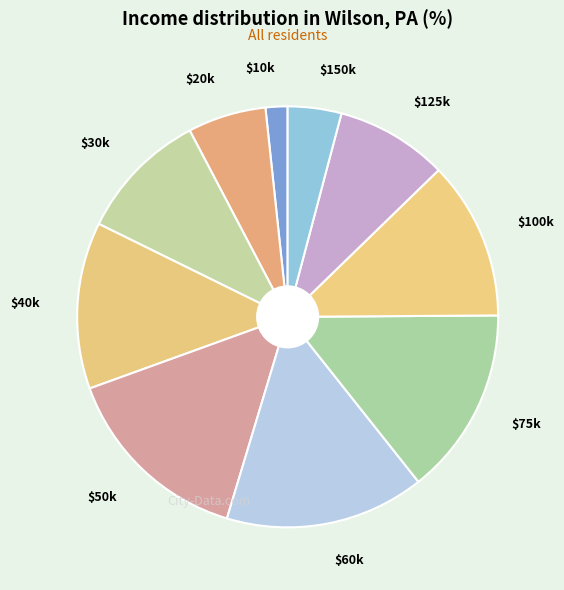

True or false: $75k accounts for 27% of the total.

False